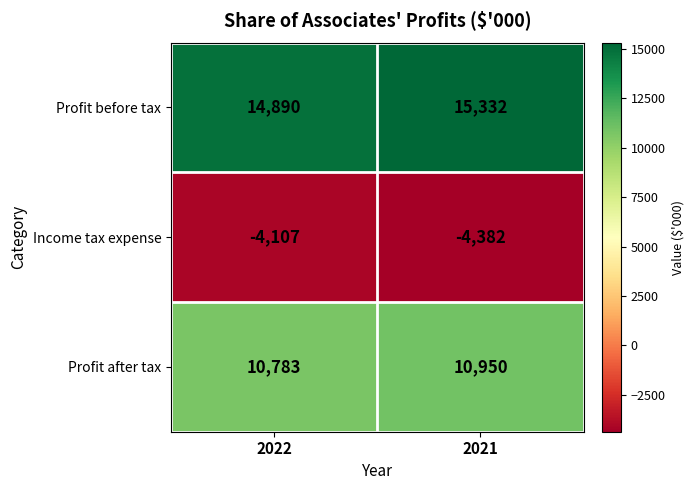

True or false: Profit after tax has a value of 10950 at 2021.

True